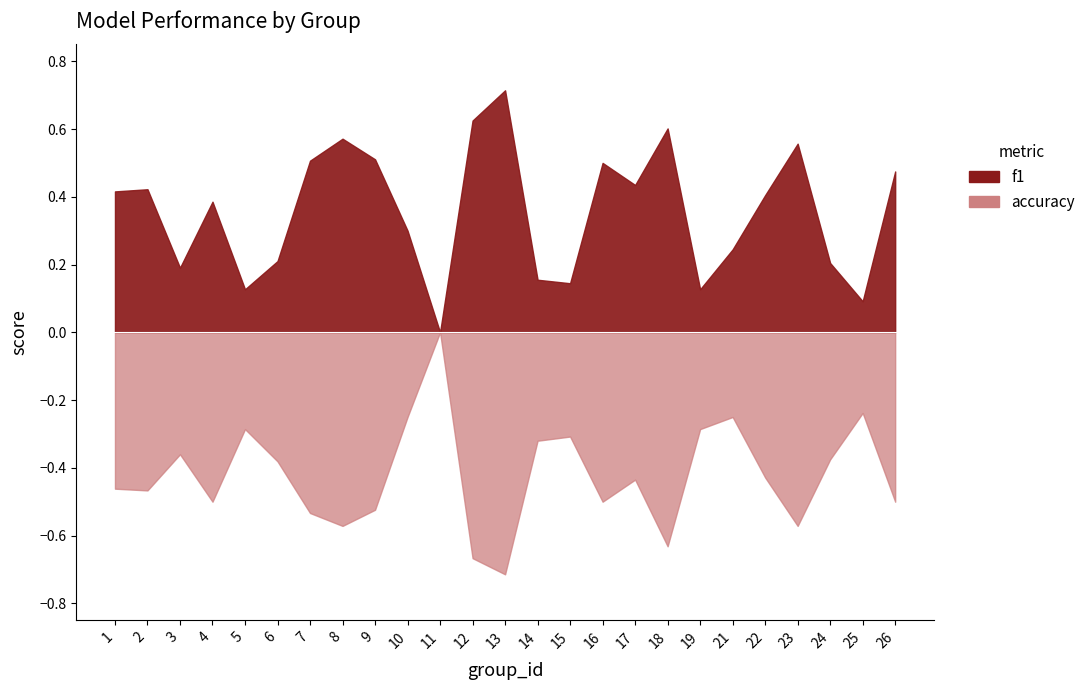

How many interior local peaks does the f1 series have?

7